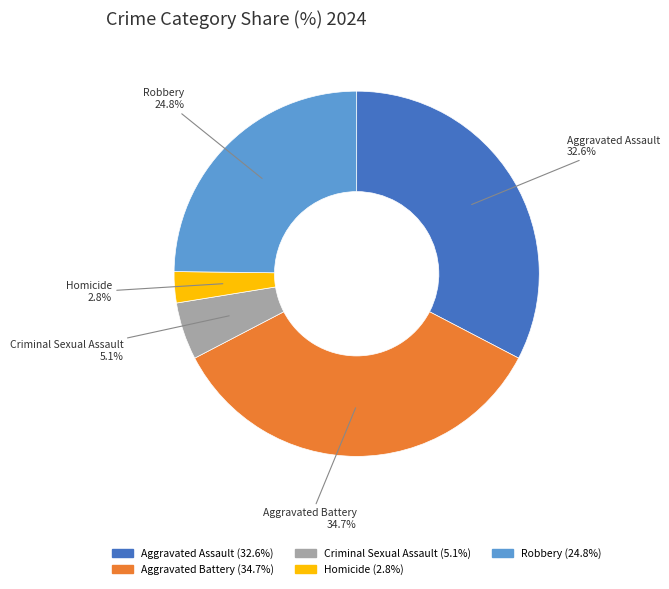

Approximately how many times larger is the value at Aggravated Battery compared to Aggravated Assault?

1.1